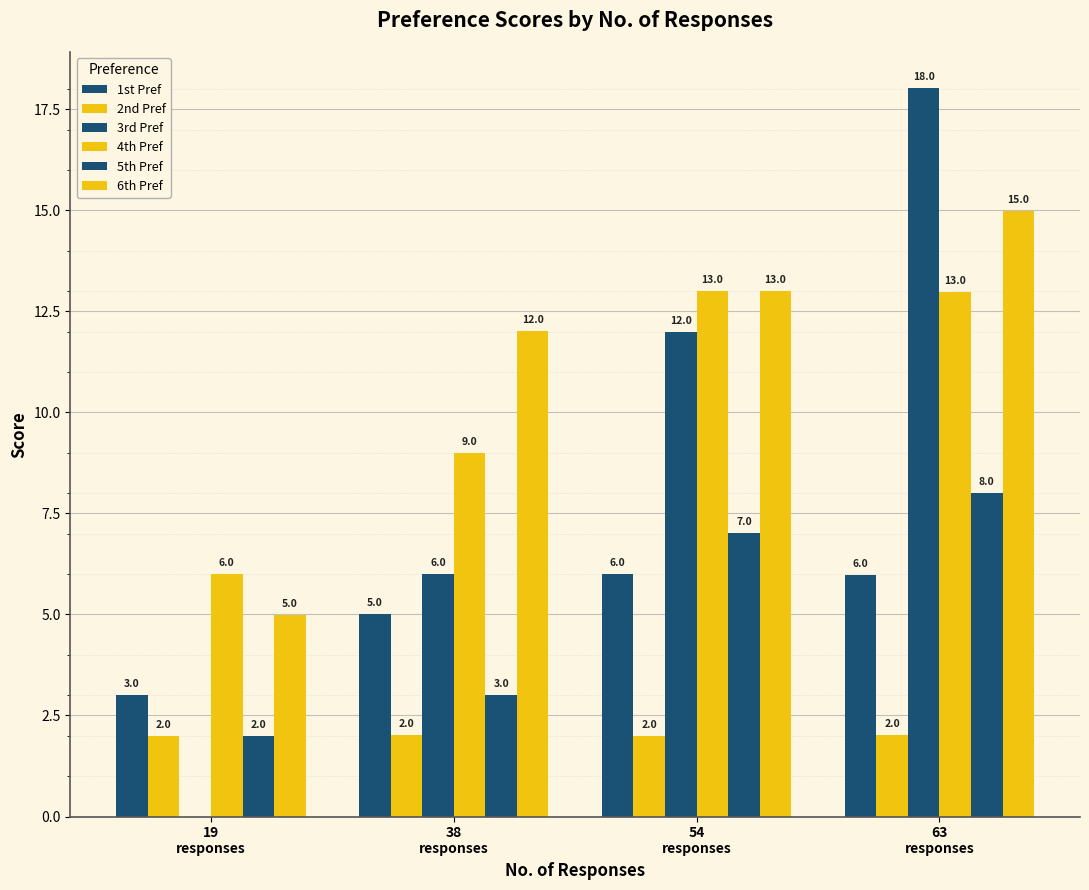

What is the label of the 3rd bar from the right?

38
responses